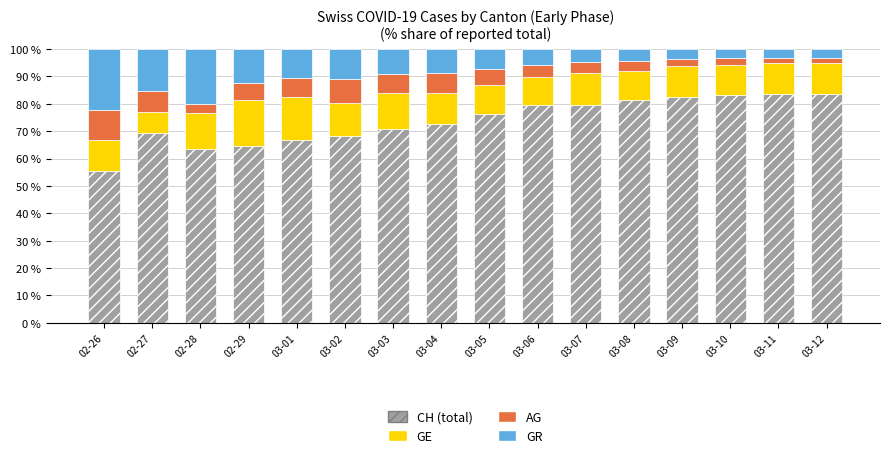

What is the total value across all series at 03-01?

100.0